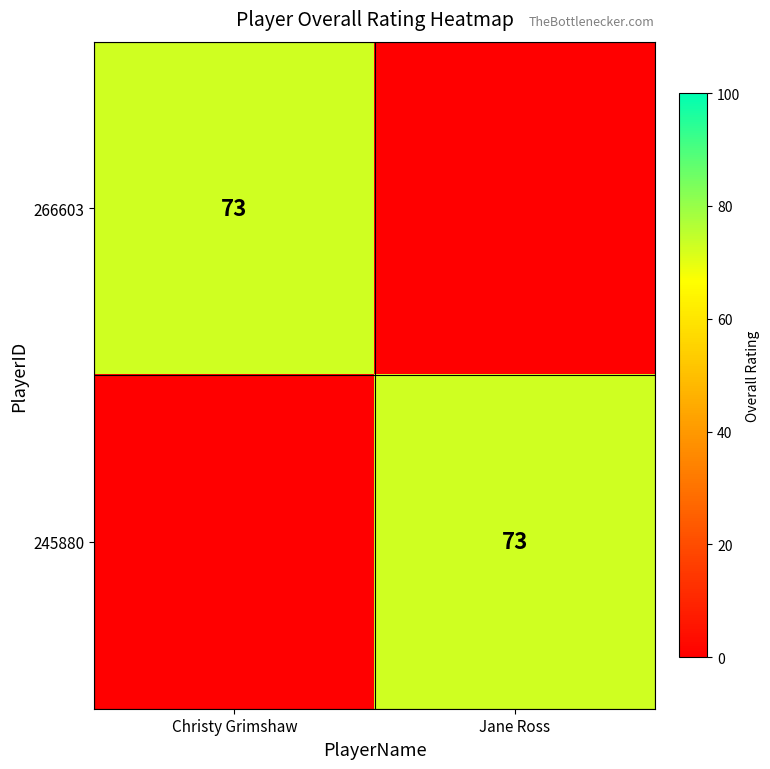

Is it true that 266603 equals 73 at Christy Grimshaw?

True